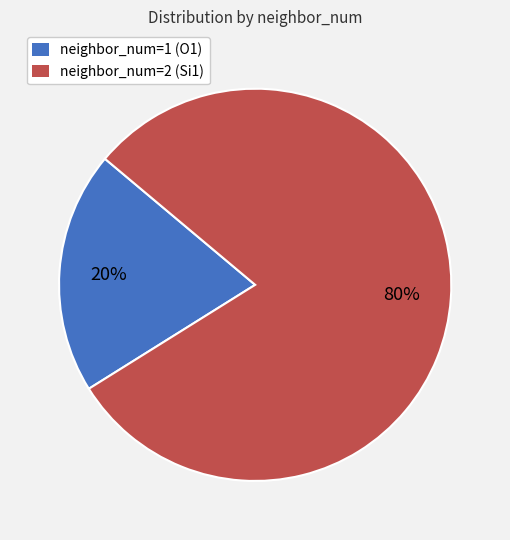

What is the ratio of the value at neighbor_num=2 (Si1) to the value at neighbor_num=1 (O1)?

4.0